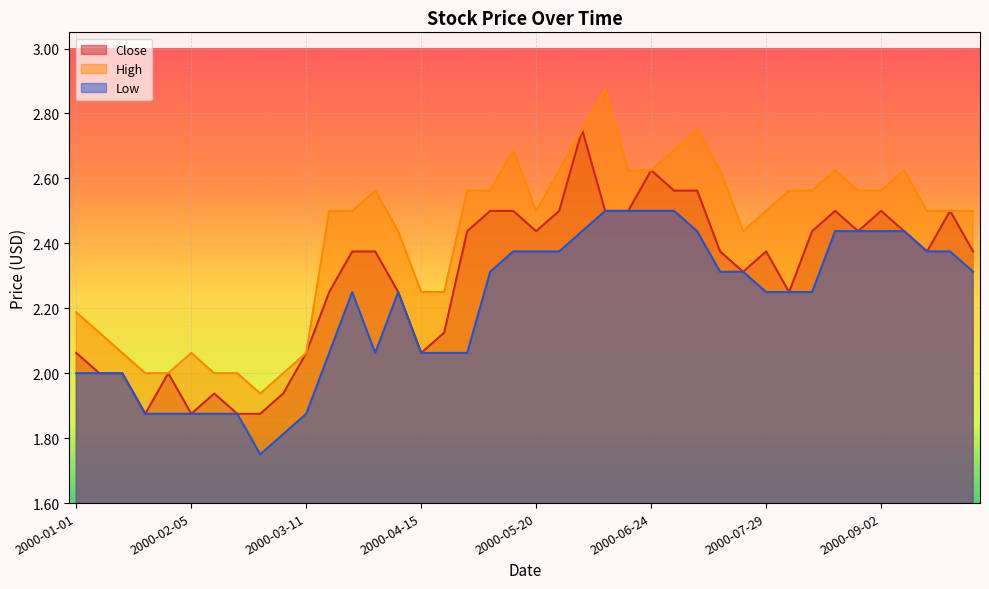

At which label is High closest to 2?

2000-01-22